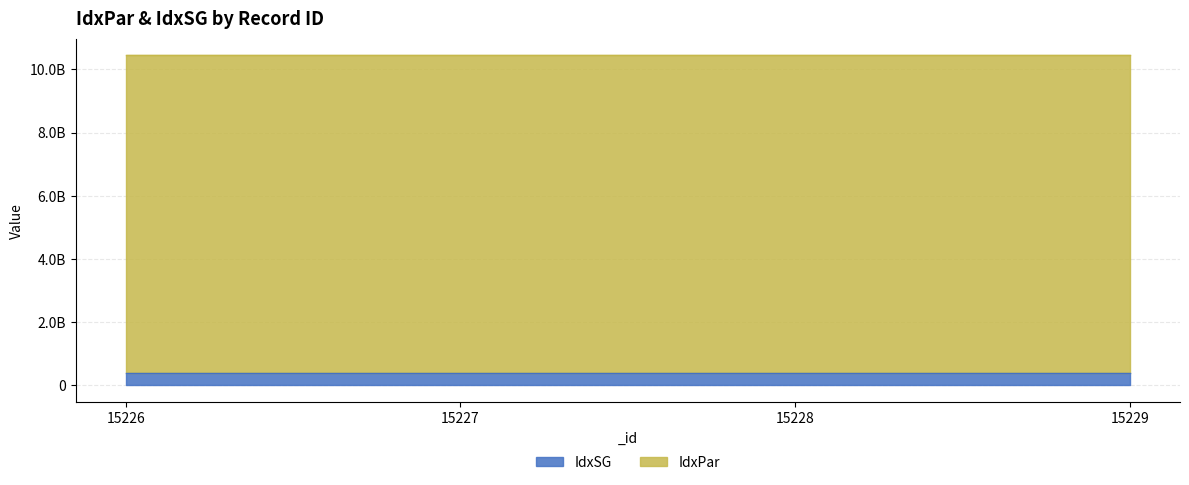

At 15227, list the series in order from smallest to largest.

IdxSG, IdxPar